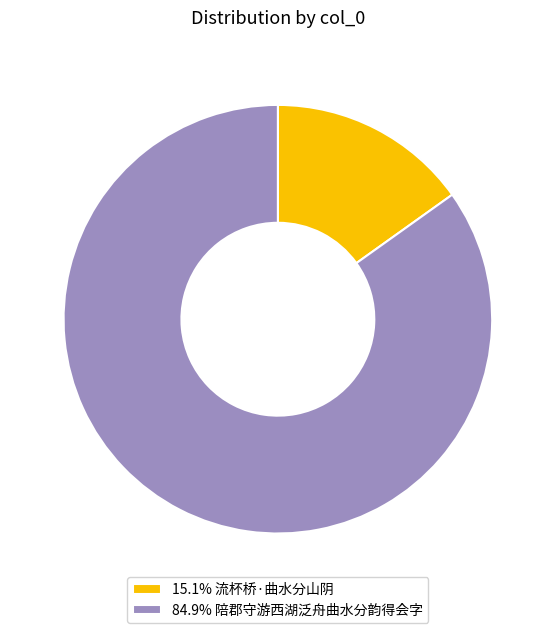

Does any single category account for the majority?

Yes